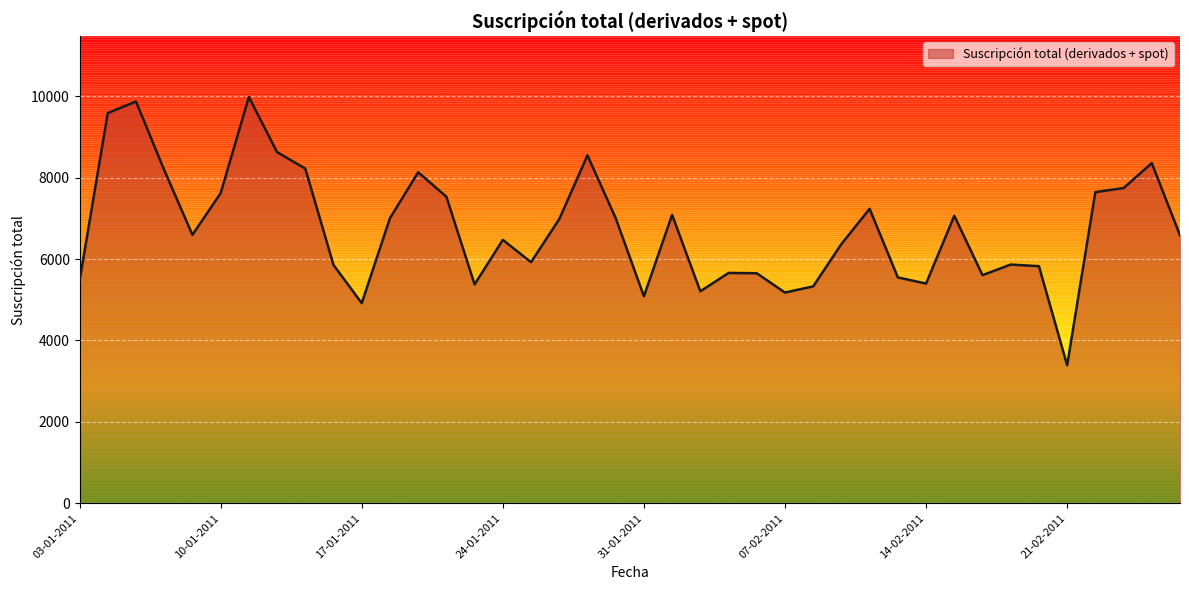

What is the maximum value shown in the chart?

9981